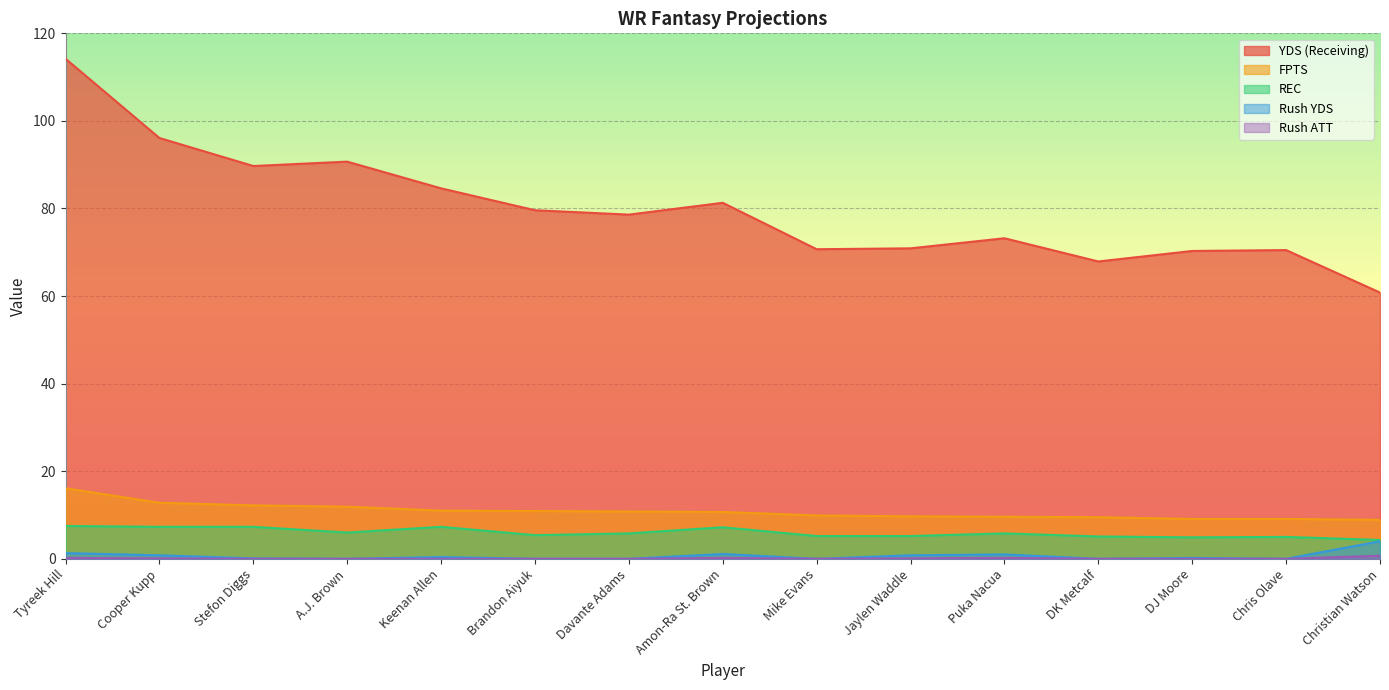

True or false: FPTS has a value of 14.2 at Brandon Aiyuk.

False